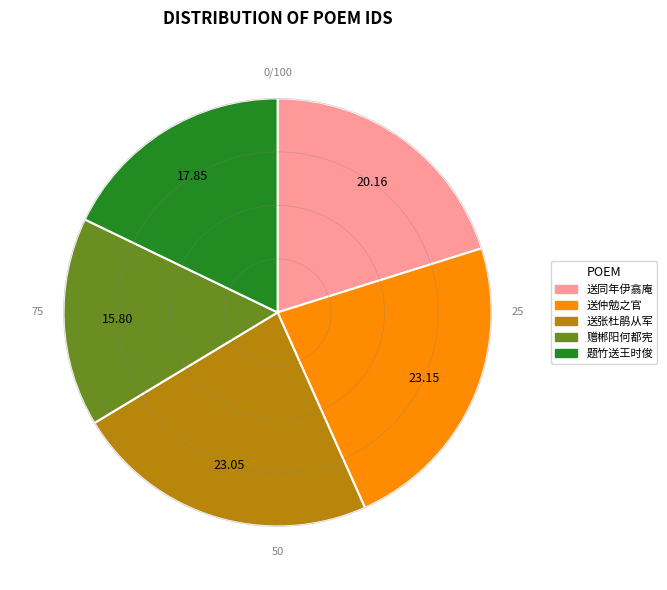

Is there any slice that represents more than half of the pie?

No